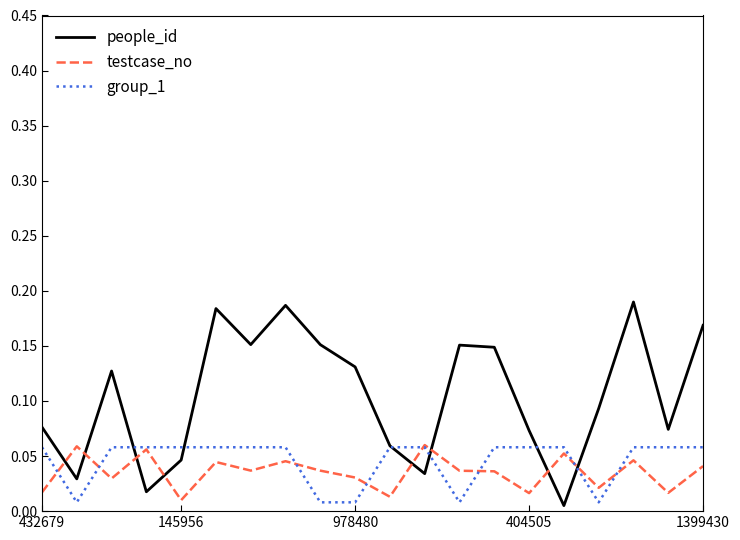

What are all the series names shown in the legend?

people_id, testcase_no, group_1